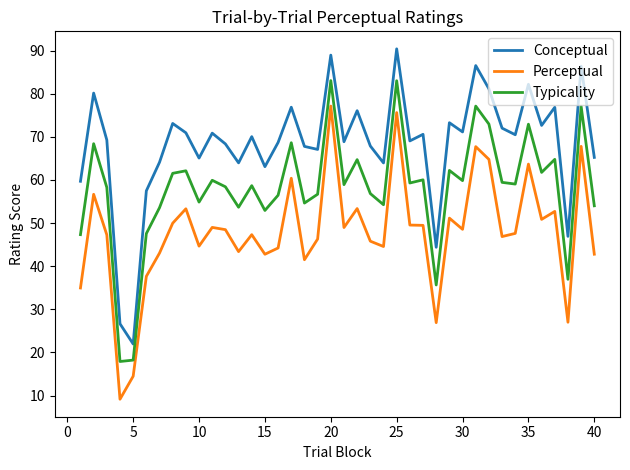

What is the difference between the maximum and minimum values in the Perceptual series?

68.0